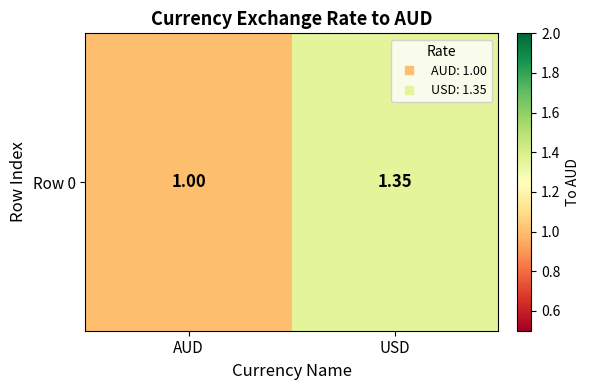

True or false: the data shows 1.0 at AUD.

True